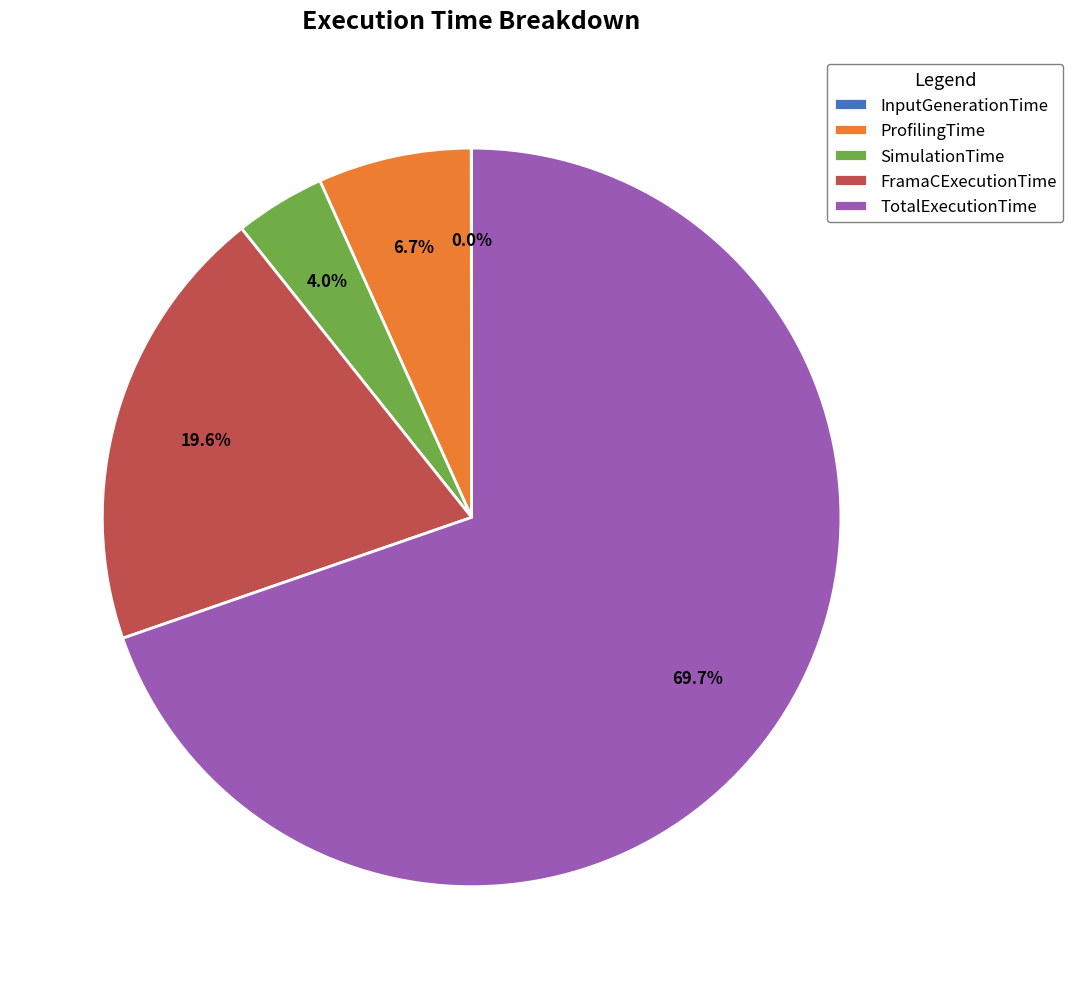

Which category has the biggest portion of the pie?

TotalExecutionTime